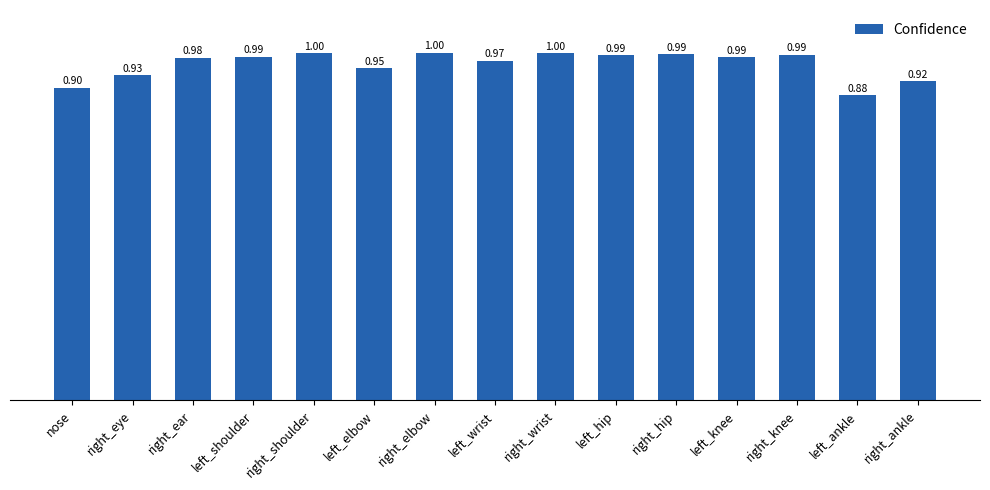

Which label corresponds to the smallest value in the chart?

left_ankle